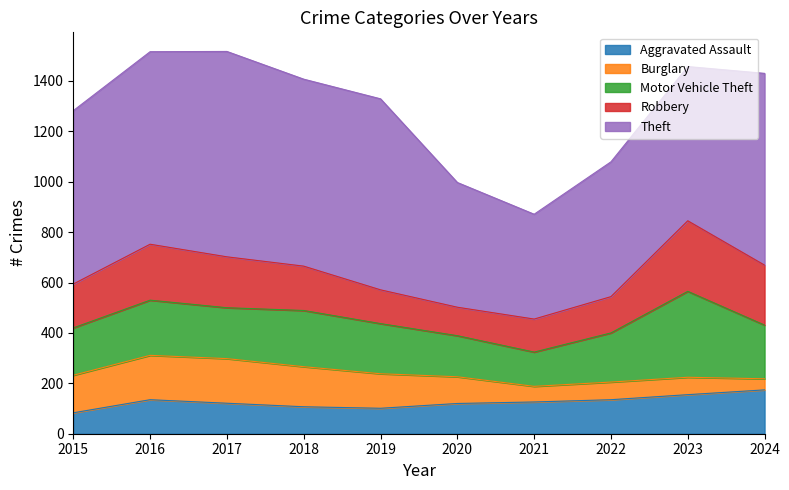

Reading left to right, list all the values displayed in this chart.

Aggravated Assault: 83	135	121	107	101	120	126	135	155	174
Burglary: 149	176	177	159	137	106	62	70	69	44
Motor Vehicle Theft: 188	219	202	223	199	163	136	195	341	213
Robbery: 174	222	202	176	134	113	131	144	280	238
Theft: 688	764	815	742	758	495	416	535	612	761